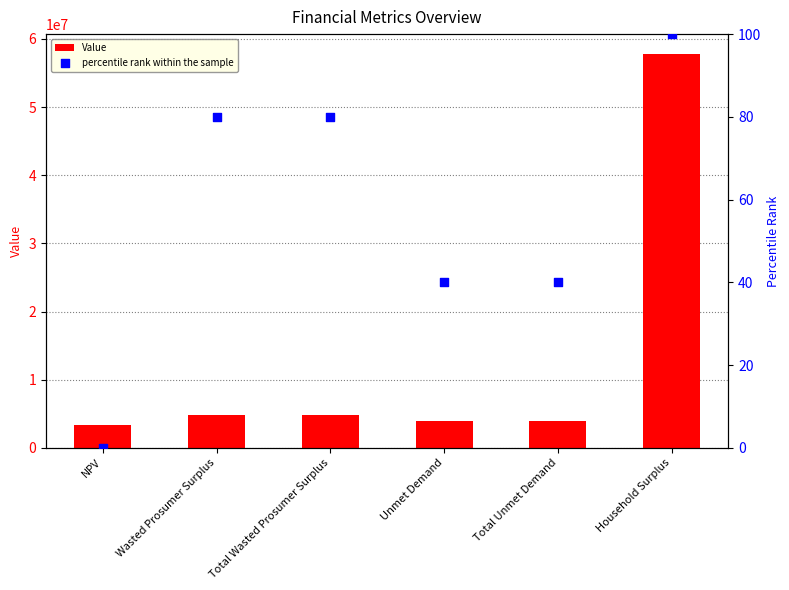

Which series contains the highest Y value?

Value